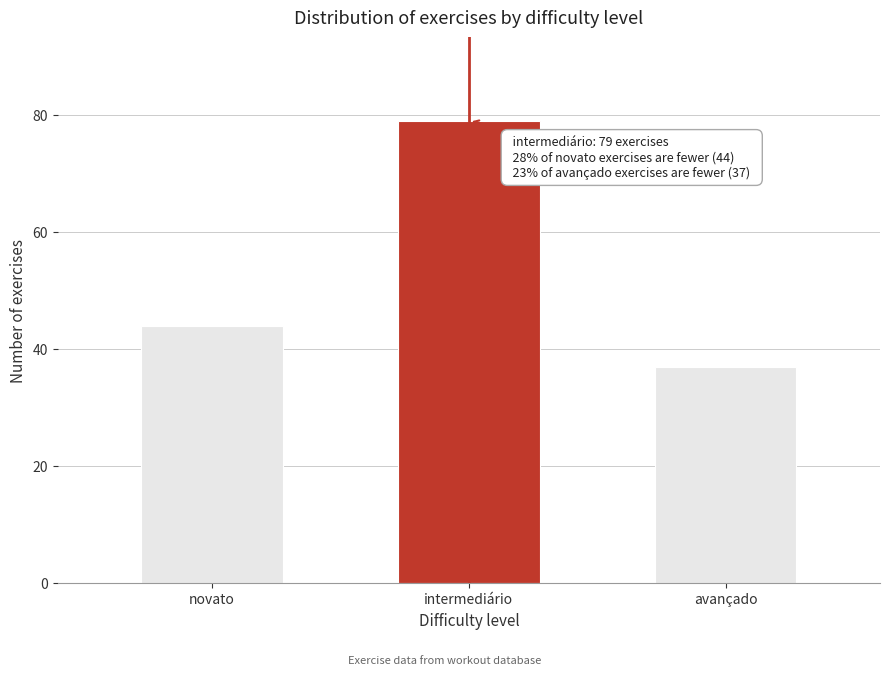

Reading left to right, extract all data points from this chart.

novato=44	intermediário=79	avançado=37